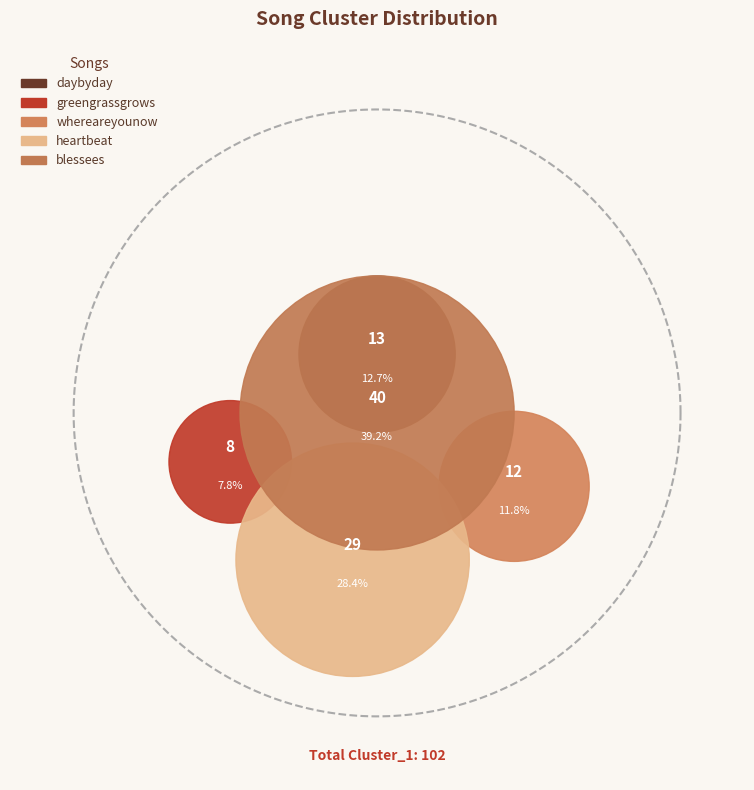

The whereareyounow slice represents 12% of the pie. True or false?

True